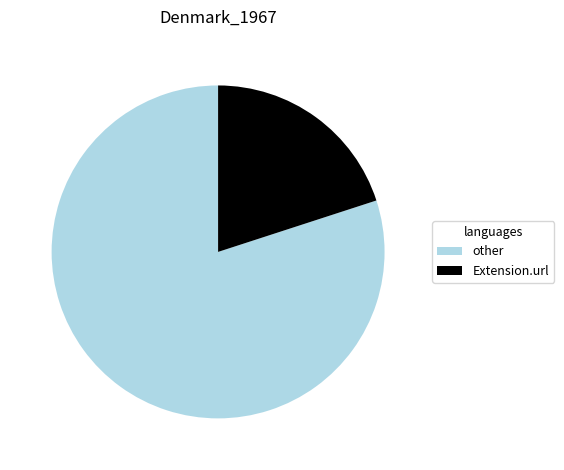

Is it true that Extension.url is 20% of the pie?

True